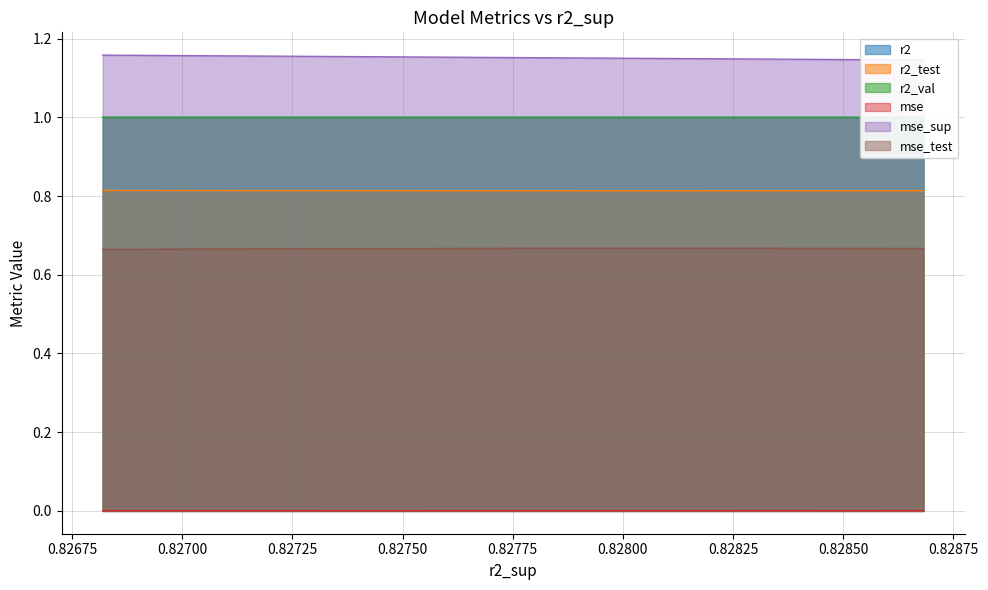

True or false: mse_test and r2_test cross at least once.

False